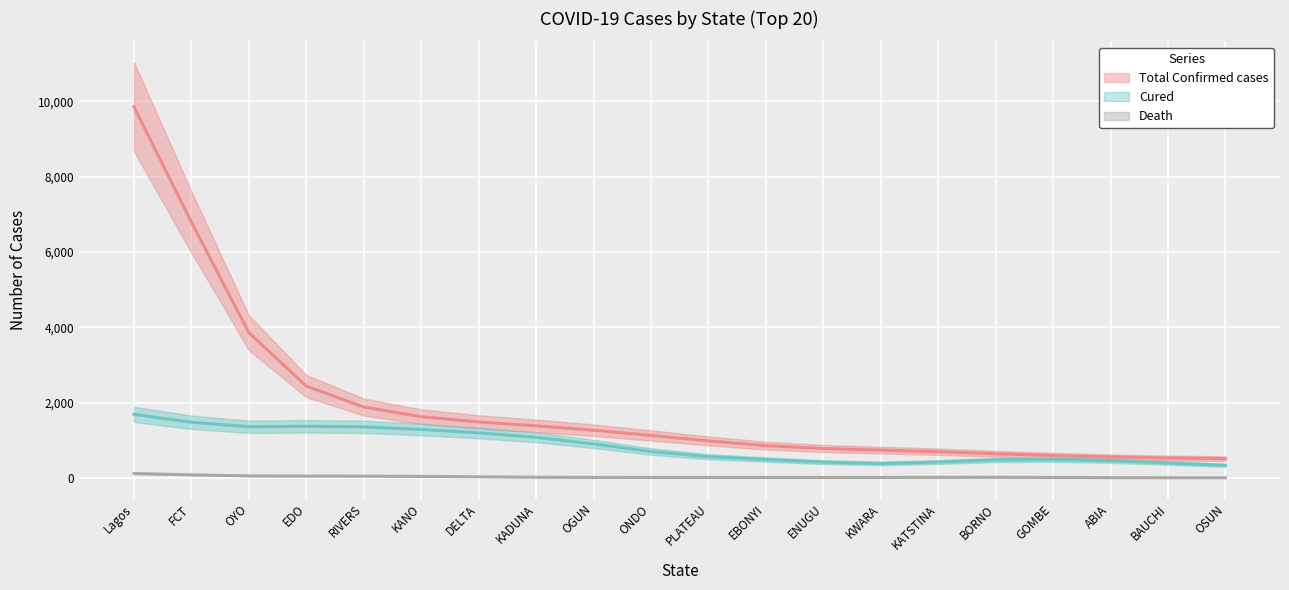

What is the sum of all Death values?

730